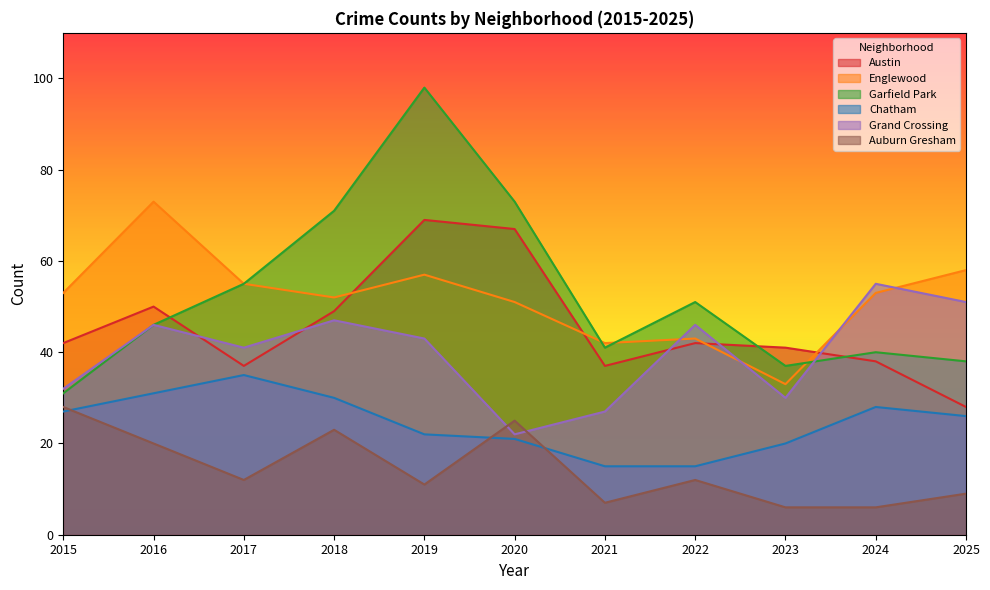

True or false: Auburn Gresham has more than 1 interior local peaks.

True